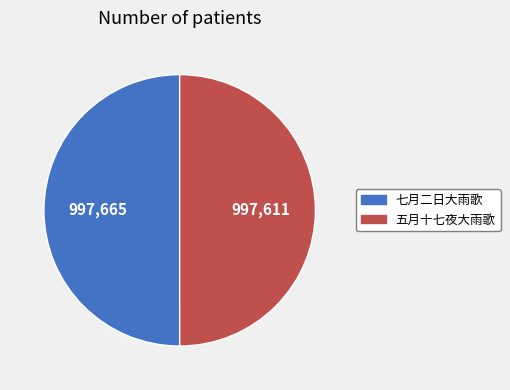

What is the ratio of the value at 五月十七夜大雨歌 to the value at 七月二日大雨歌?

1.0